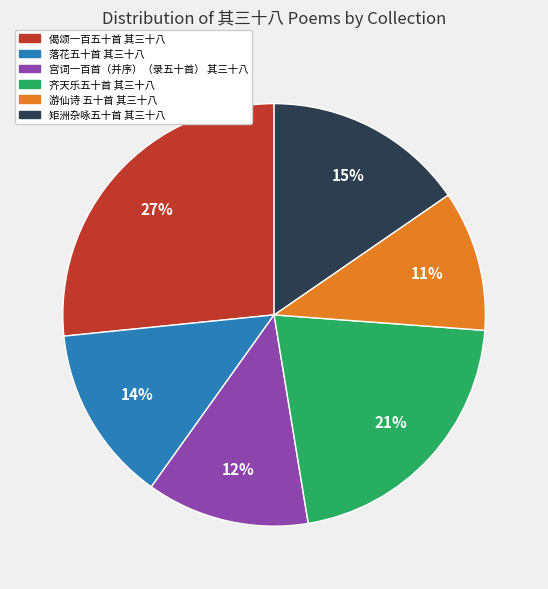

What is the smallest slice in the pie chart?

游仙诗 五十首 其三十八